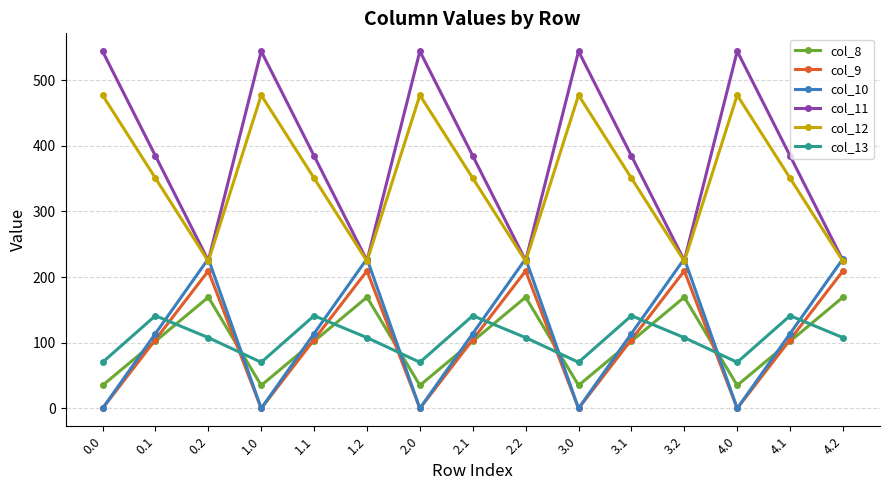

What is the spread (max minus min) of values at 1.0?

544.3